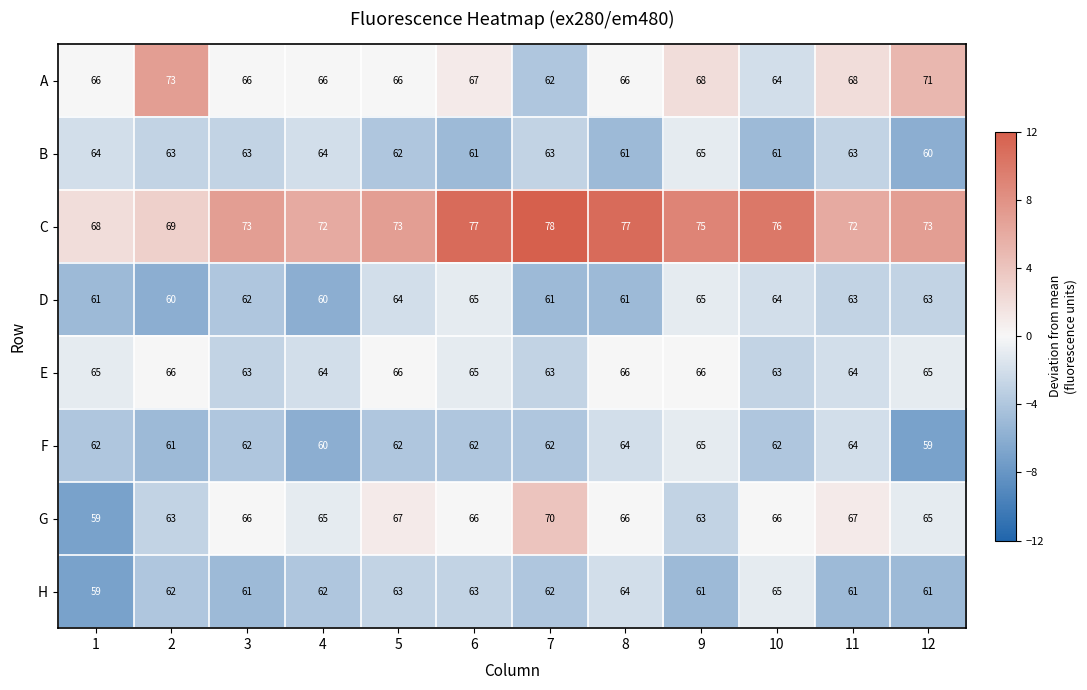

What is the total value across all series at 2?

517